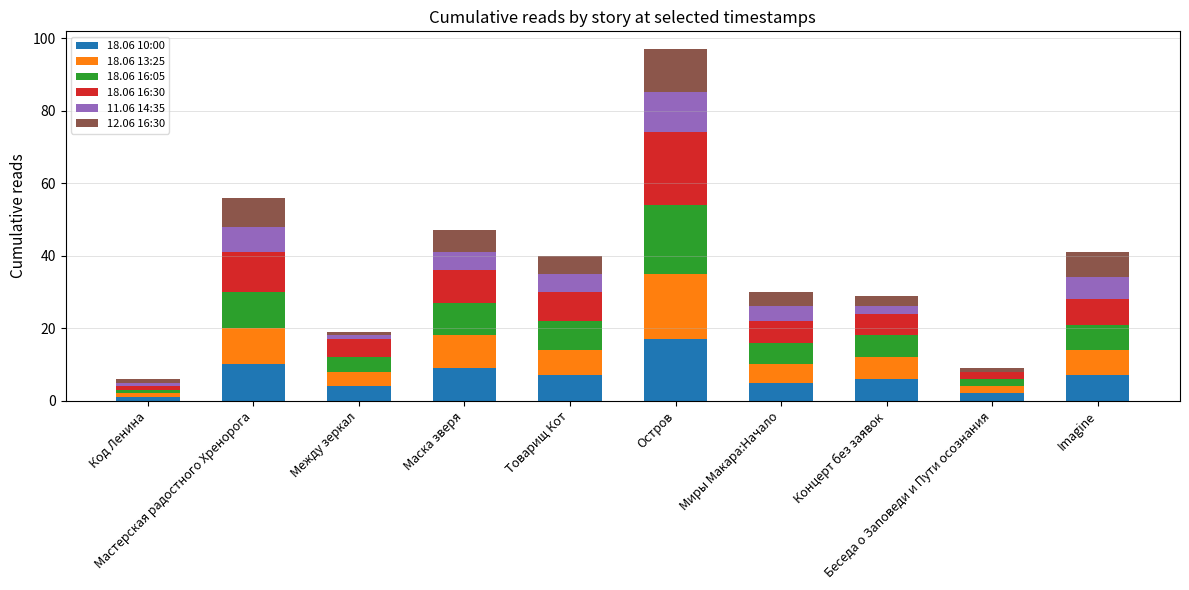

Which series has the widest spread of values?

18.06 16:30